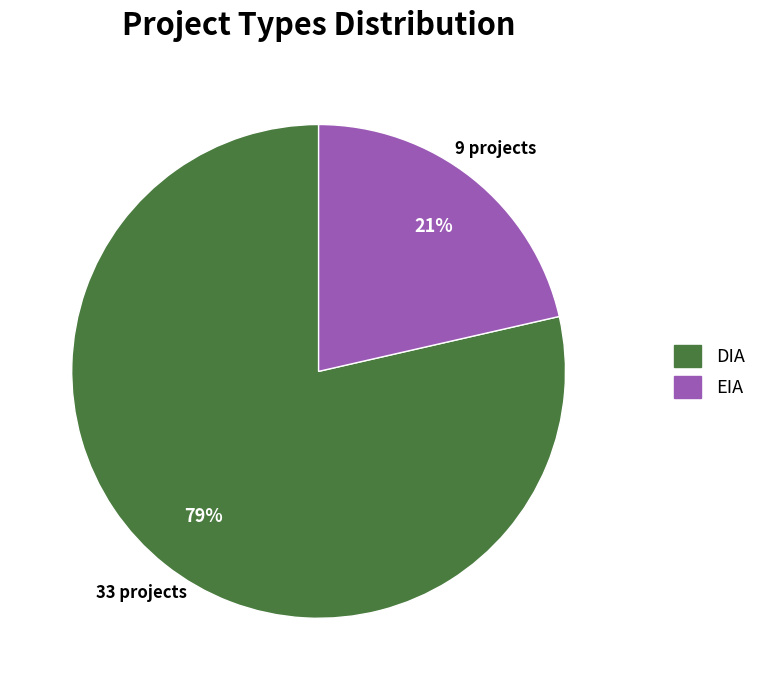

The EIA slice represents 21% of the pie. True or false?

True